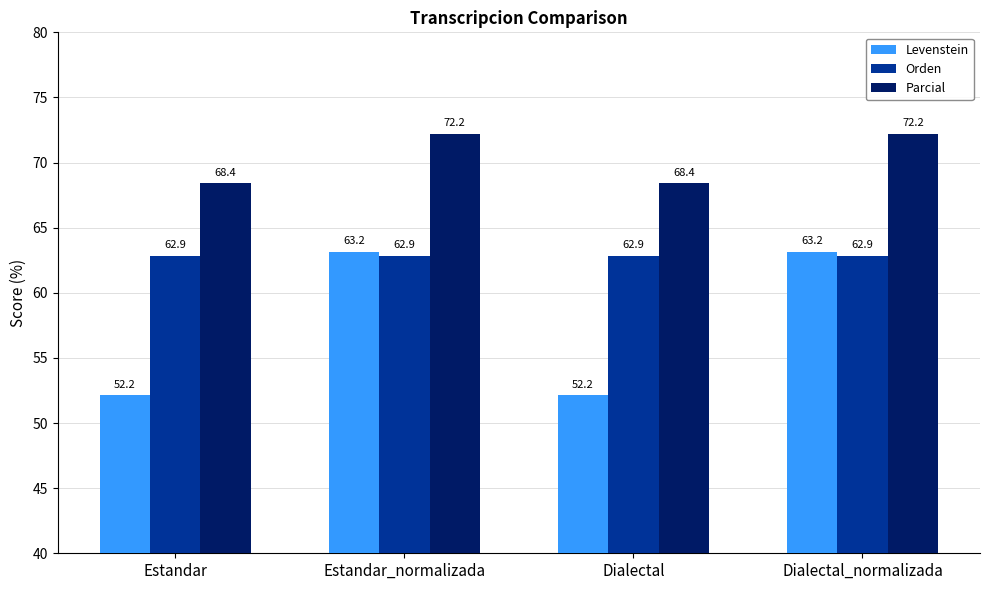

Which series changed the most between Estandar and Dialectal_normalizada?

Levenstein